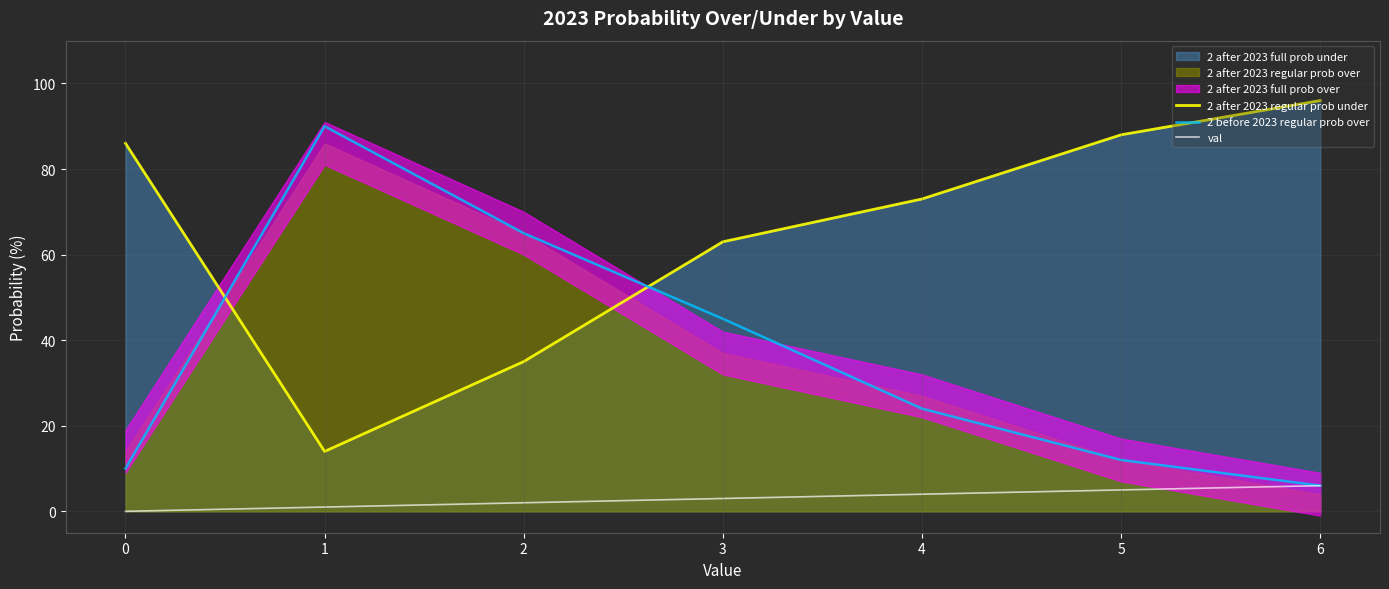

What is the difference between the highest and lowest values at 4?

69